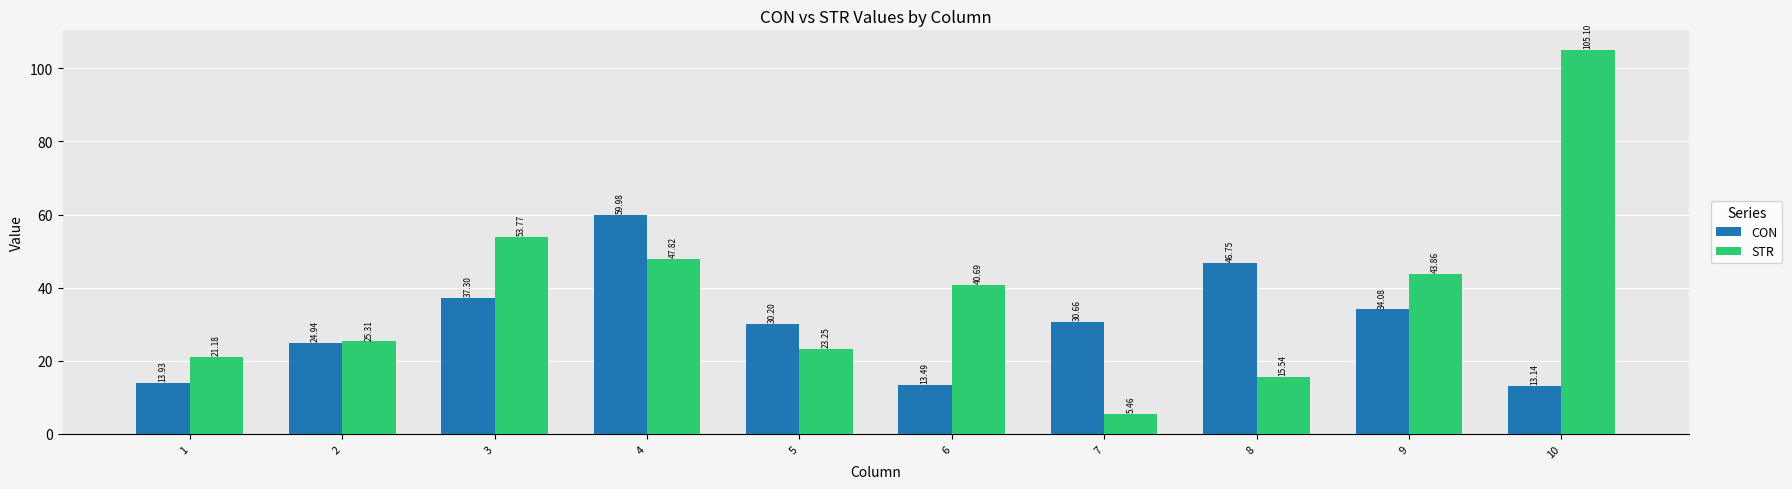

What is the difference between the maximum and second lowest values in the CON series?

46.5